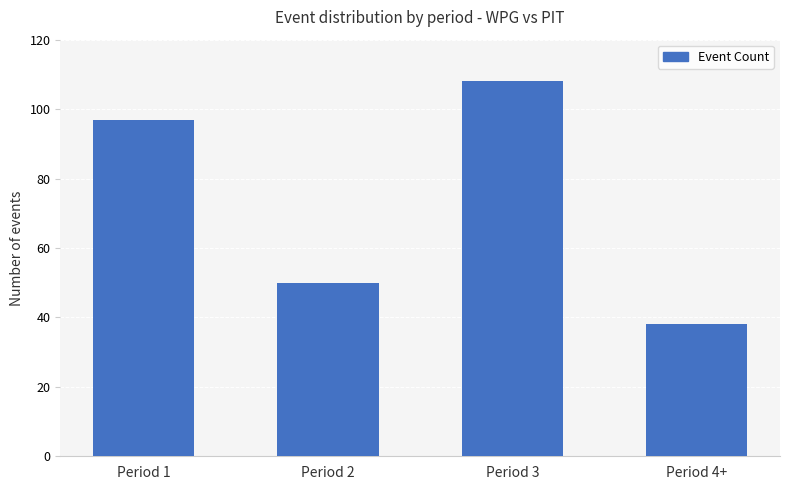

At which label is the value closest to 73?

Period 2